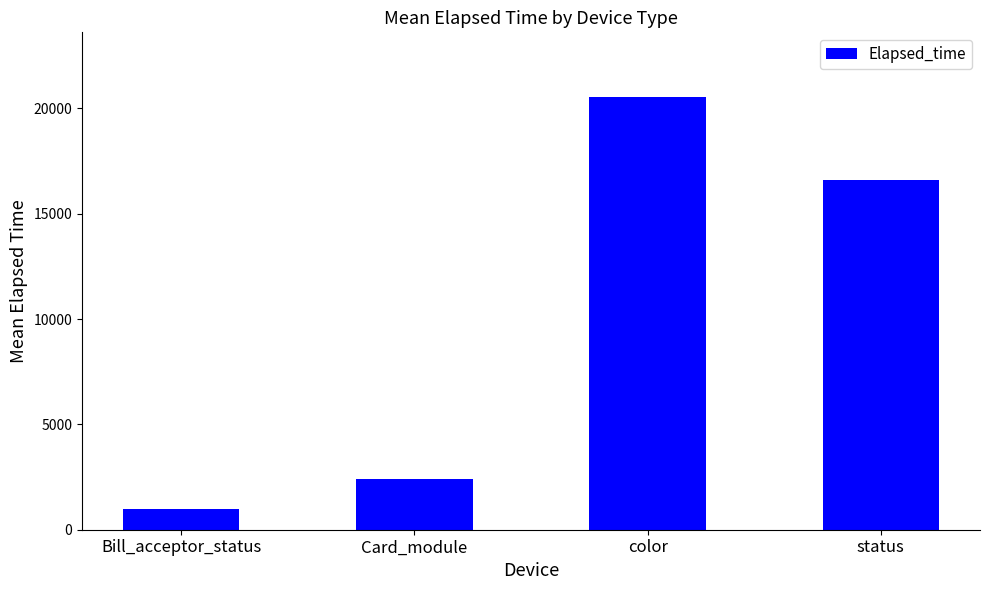

The value at Card_module is 2417.8. True or false?

True